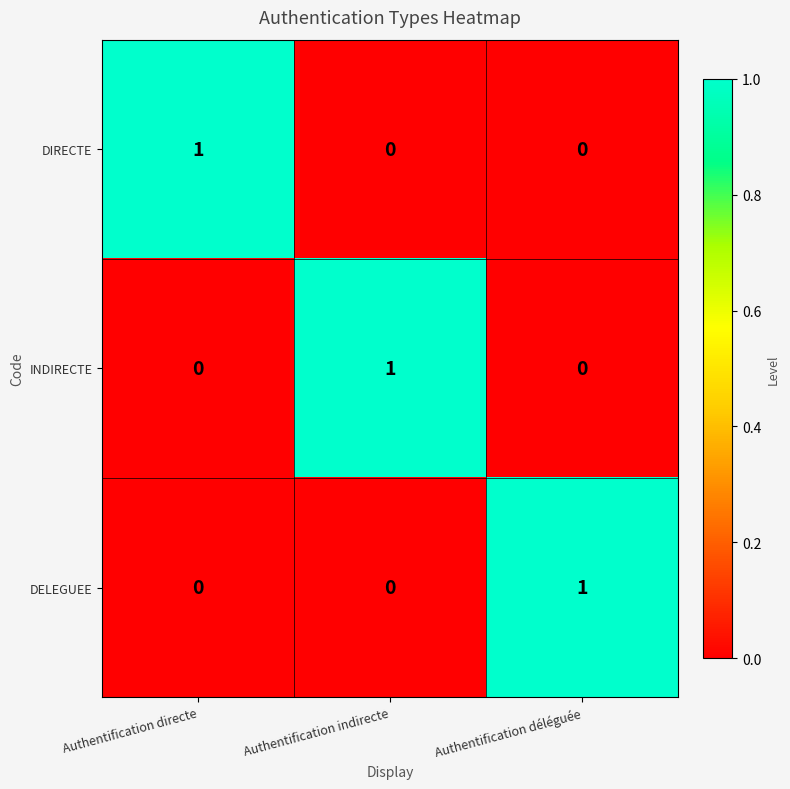

Reading left to right, extract all data points from this chart.

DIRECTE: Authentification directe=1	Authentification indirecte=0	Authentification déléguée=0
INDIRECTE: Authentification directe=0	Authentification indirecte=1	Authentification déléguée=0
DELEGUEE: Authentification directe=0	Authentification indirecte=0	Authentification déléguée=1